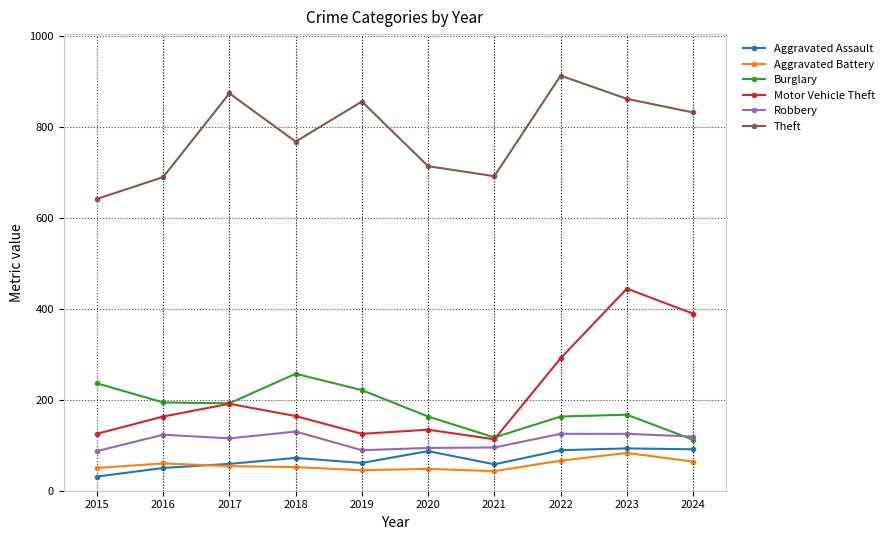

Between 2021 and 2024, which series saw the biggest shift?

Motor Vehicle Theft